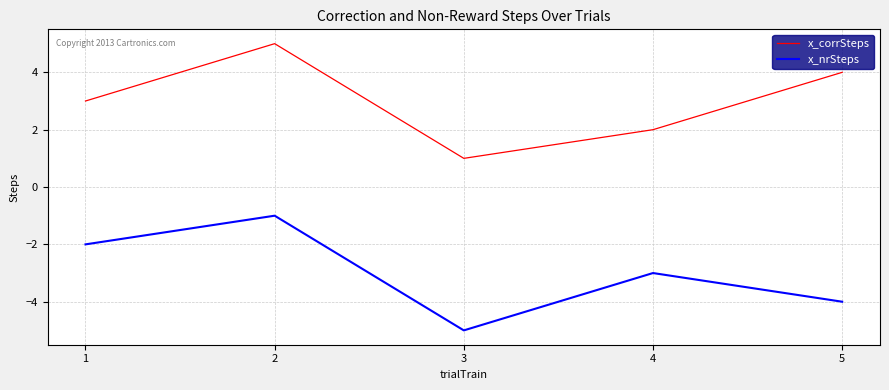

At which category is the sum across all series the highest?

2